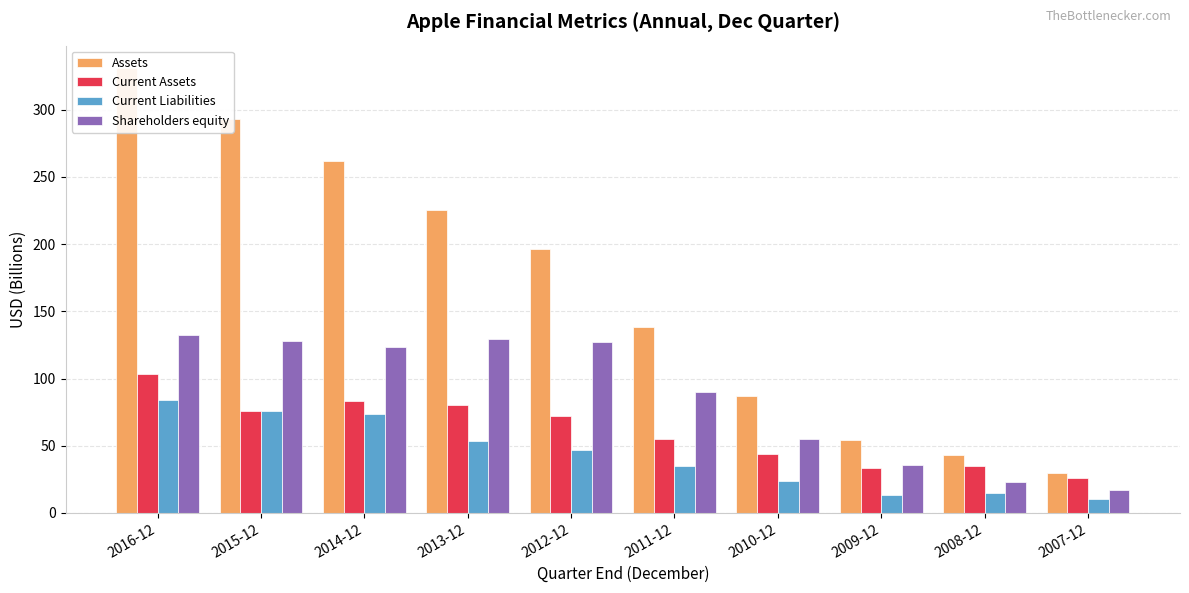

Rank the series at 2009-12 from lowest to highest value.

Current Liabilities, Current Assets, Shareholders equity, Assets